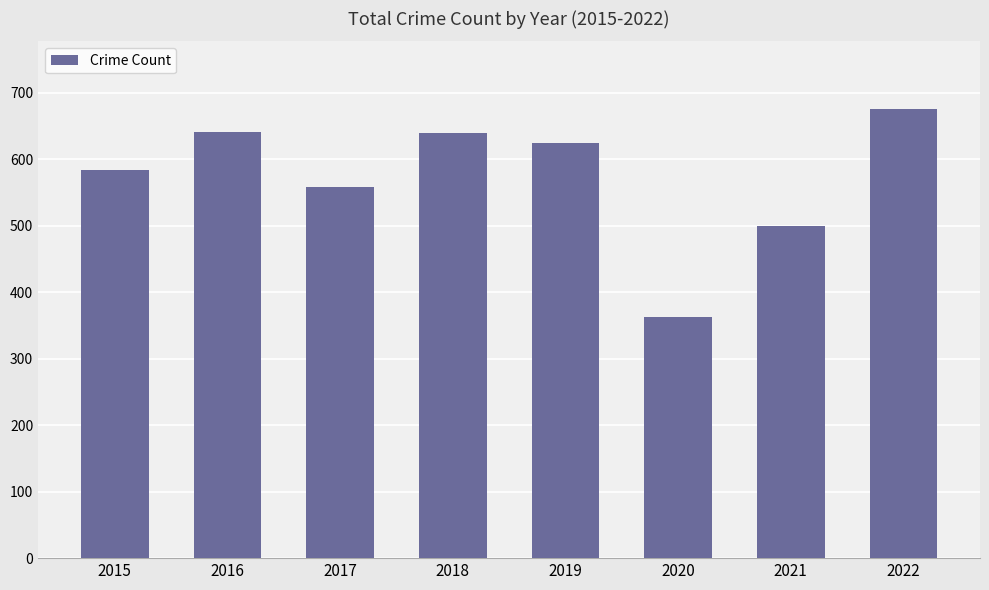

Is it true that the value at 2015 is 360?

False